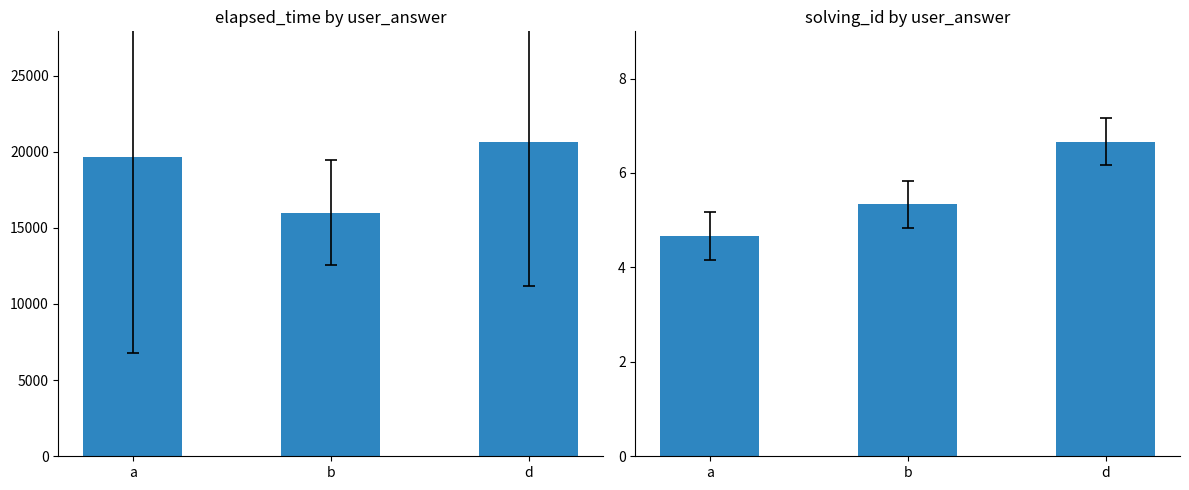

True or false: solving_id has a value of 4.7 at a.

True